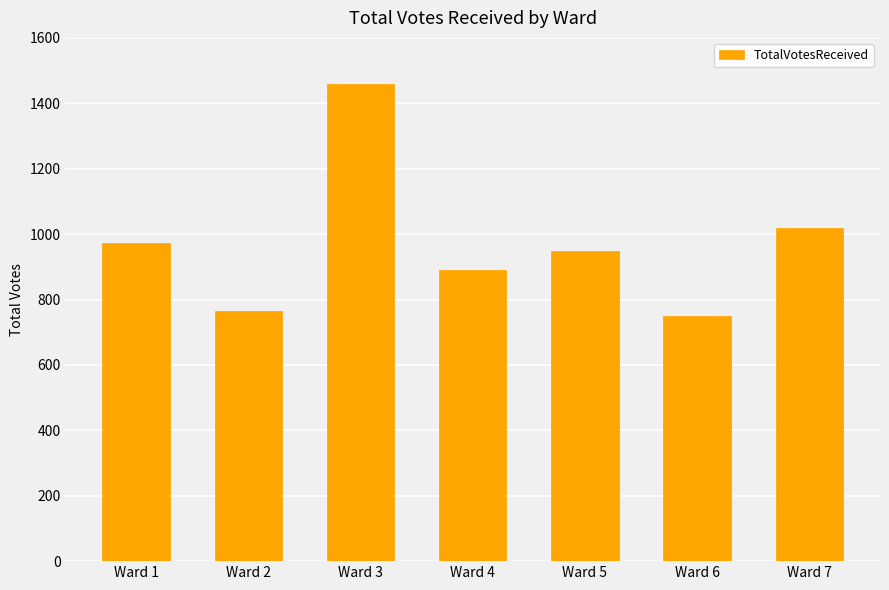

The chart shows a value of 1019 at Ward 7. True or false?

True